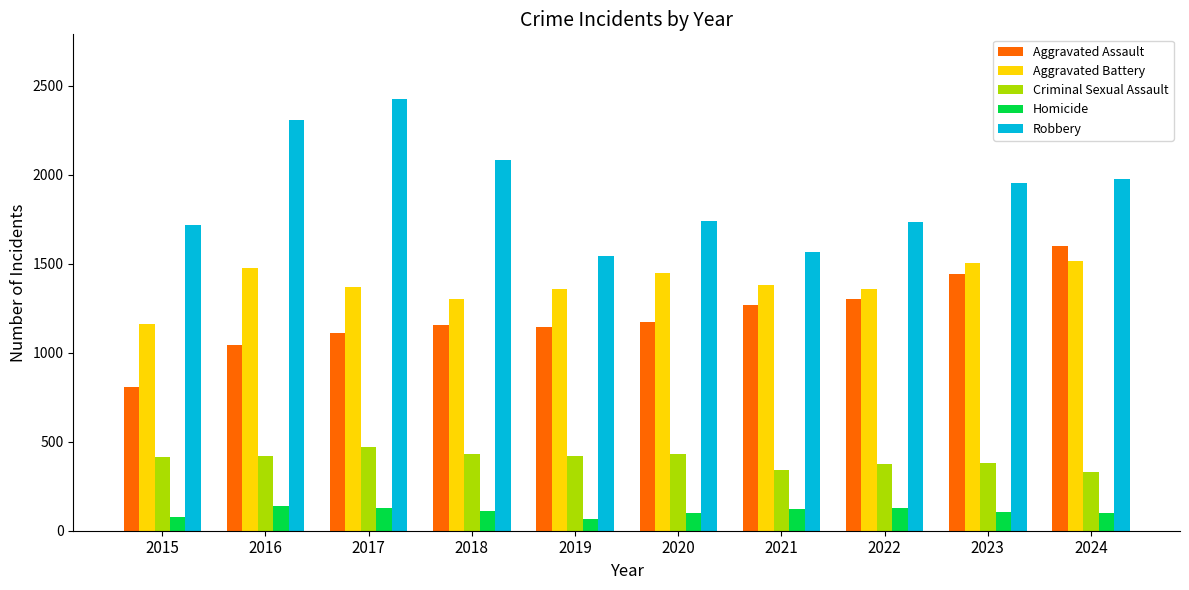

Is it true that Aggravated Assault equals 1108 at 2017?

True